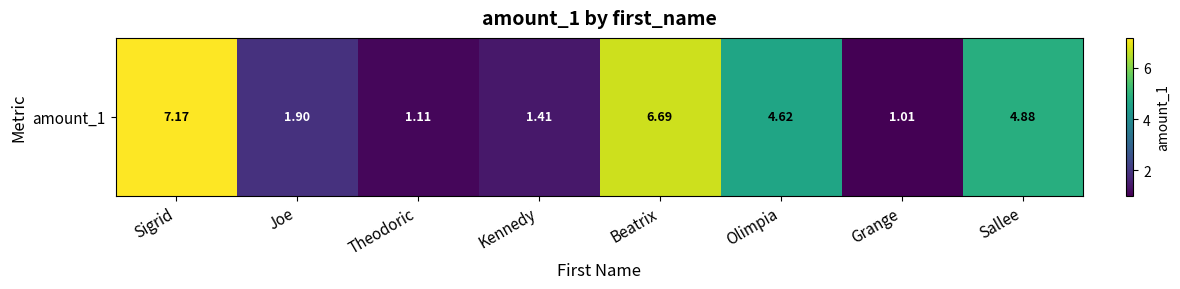

True or false: the data shows 2.9 at Joe.

False